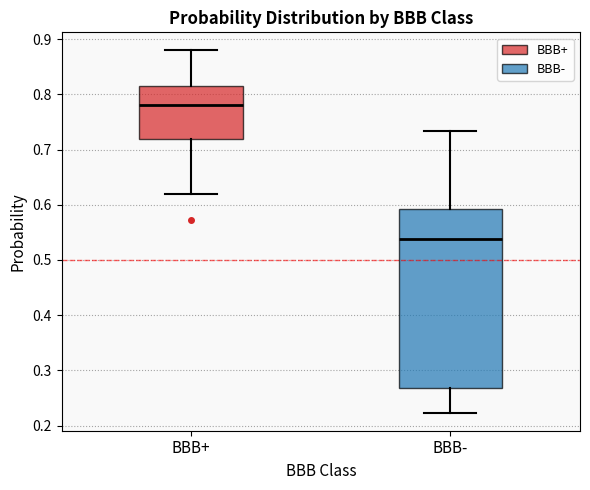

Which box is the tallest, from its lower edge to its upper edge?

BBB-